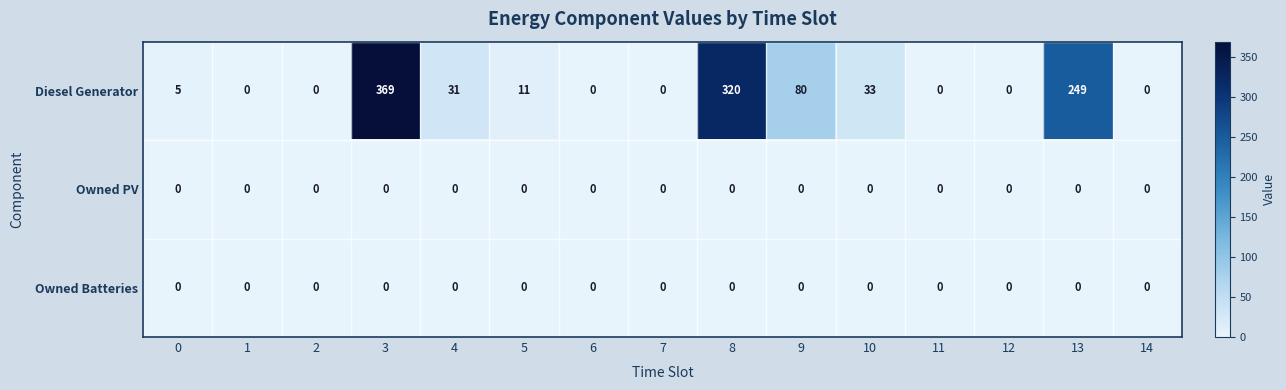

Where is Diesel Generator nearest to the value 184?

13